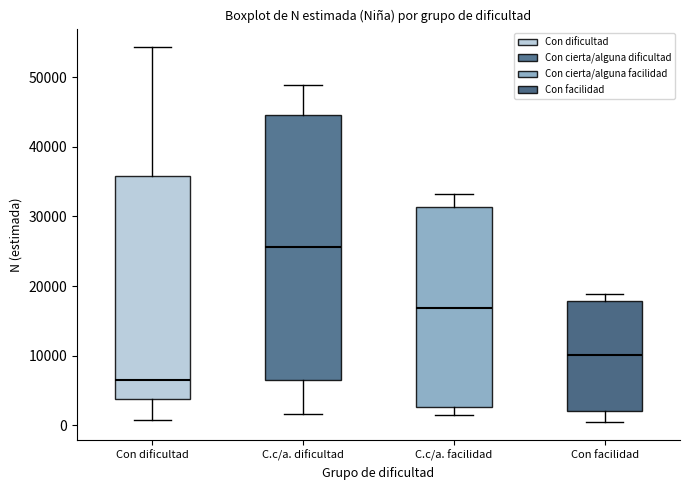

Reading left to right, transcribe this box plot: for each box, give where its median line is, the range the box spans, and where its two whiskers end, as read against the y-axis. The values are not printed on the chart, so give them approximately, as read against the axis.

Con dificultad: median 7000, box 4000 to 36000, whiskers 1000 to 54000
C.c/a. dificultad: median 26000, box 7000 to 45000, whiskers 2000 to 49000
C.c/a. facilidad: median 17000, box 3000 to 31000, whiskers 1000 to 33000
Con facilidad: median 10000, box 2000 to 18000, whiskers 1000 to 19000